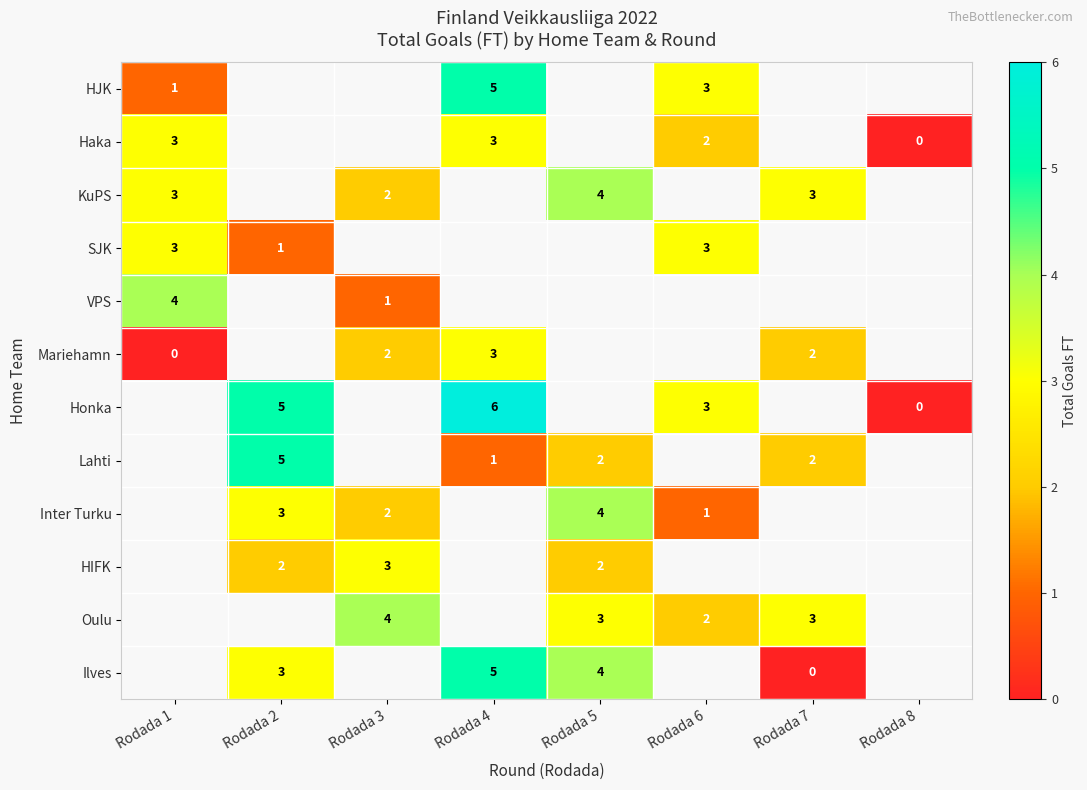

Is it true that Lahti equals 3 at Rodada 5?

False